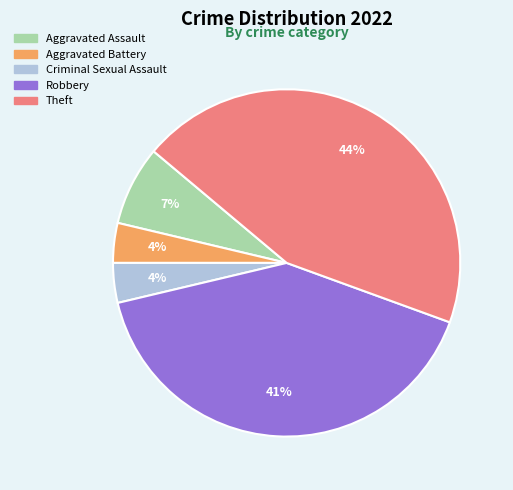

To the nearest percent, what percentage of the pie is Robbery?

41%